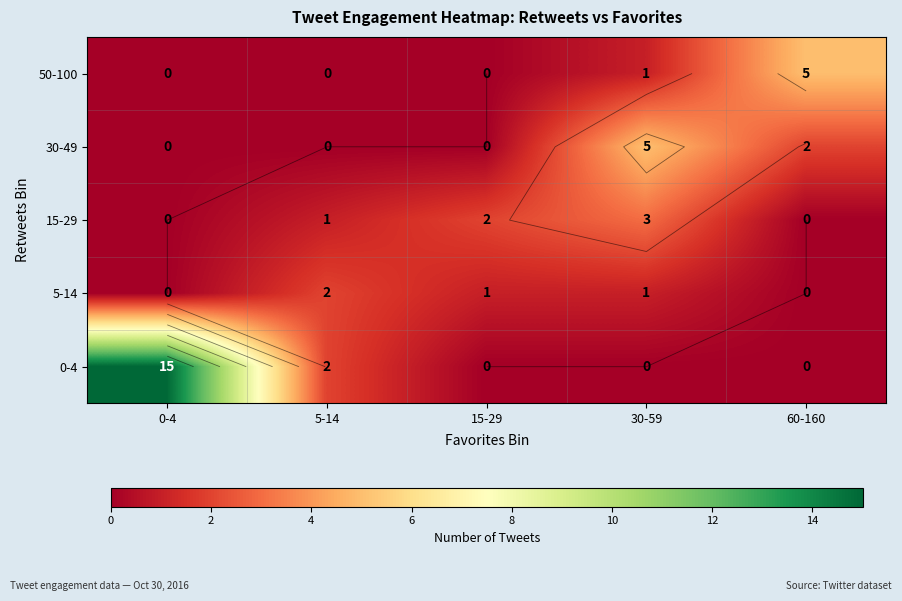

At which label is 50-100 closest to 2?

30-59